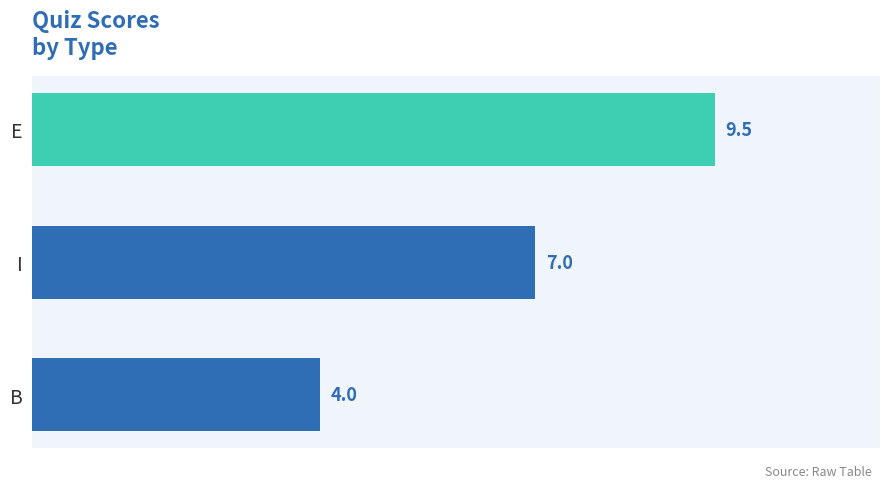

What is the greatest value displayed?

9.5